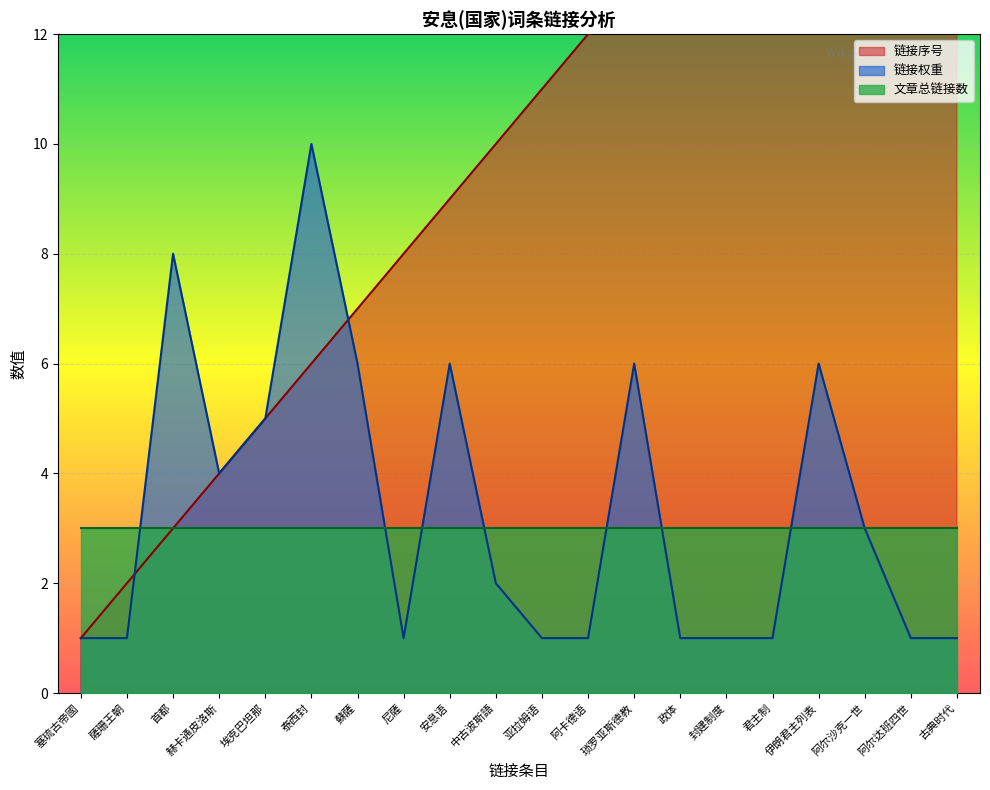

What position from the left is 阿尔达班四世?

19